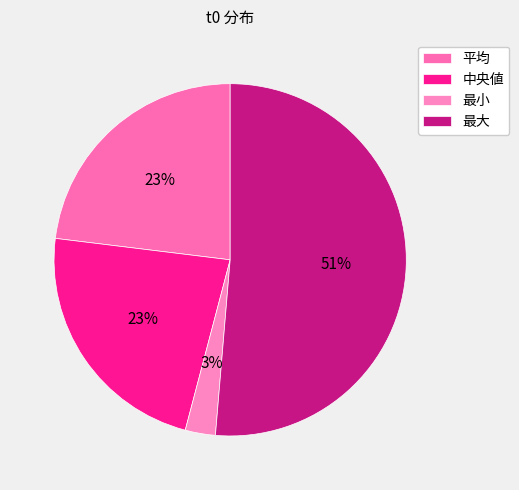

To the nearest percent, what is the difference between the 平均 and 最大 slice percentages?

28%